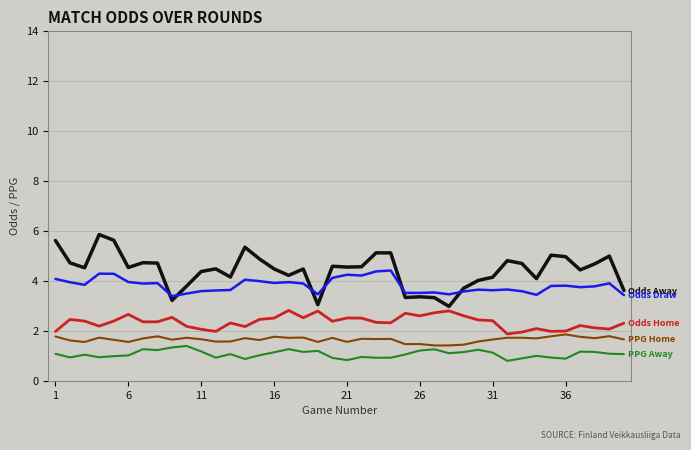

What is the minimum value shown in the chart?

0.8